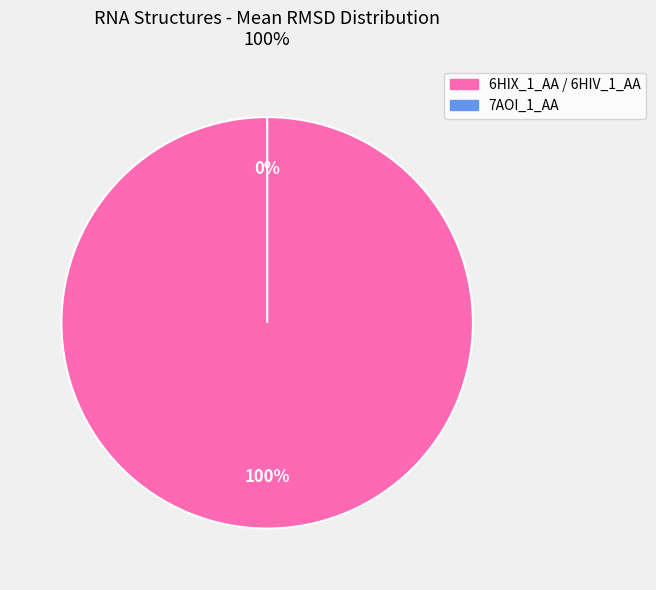

Do 6HIX_1_AA / 6HIV_1_AA and 7AOI_1_AA together represent more than half of the pie?

Yes